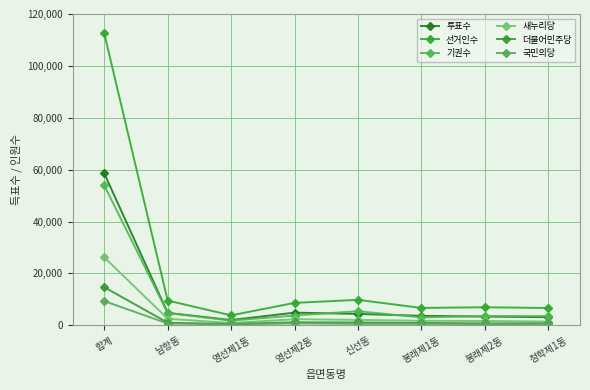

Reading left to right, extract all data points from this chart.

투표수: 58555	4795	2037	4882	4383	3660	3366	3138
선거인수: 112508	9535	3835	8650	9817	6698	6957	6682
기권수: 53953	4740	1798	3768	5434	3038	3591	3544
새누리당: 26216	2517	898	2337	2105	1737	1677	1448
더불어민주당: 14698	1008	512	1171	1097	917	749	773
국민의당: 9336	698	337	737	556	571	483	468